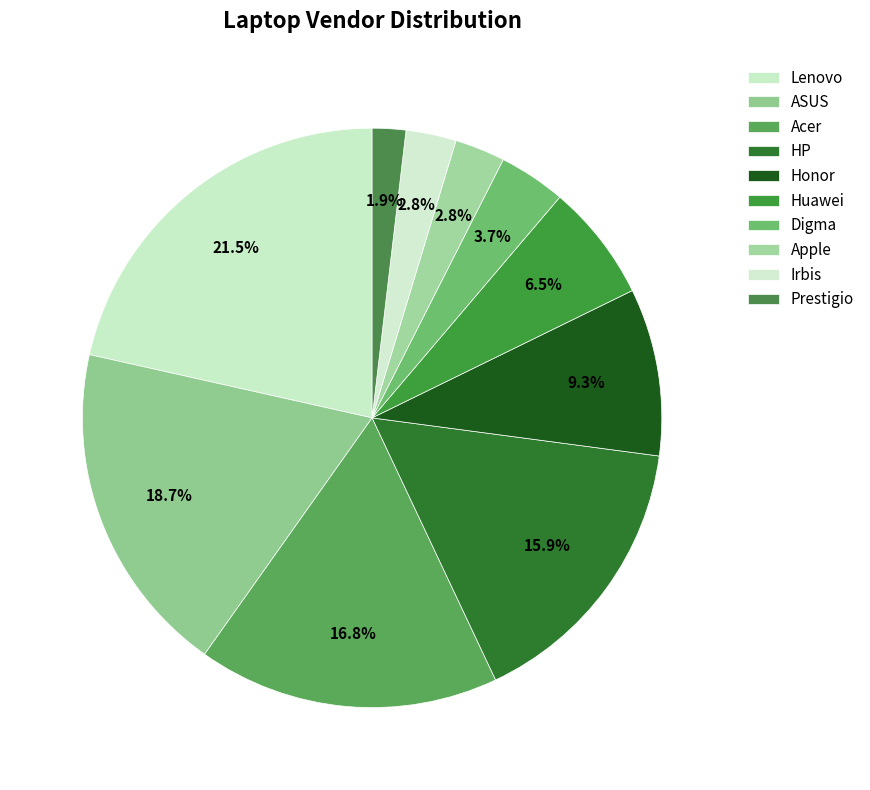

Count the number of slices in the pie.

10